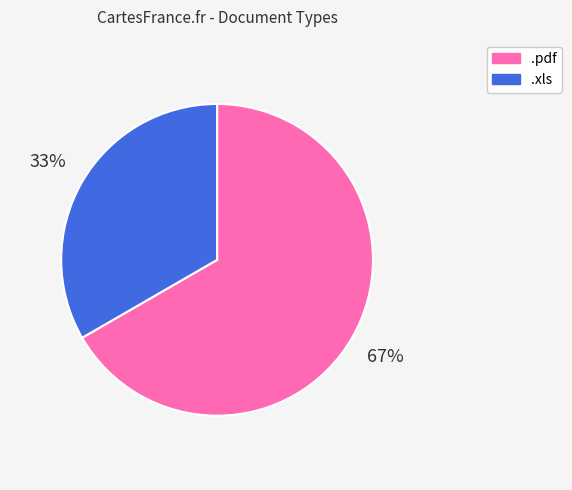

To the nearest percent, what portion does .xls represent?

33%